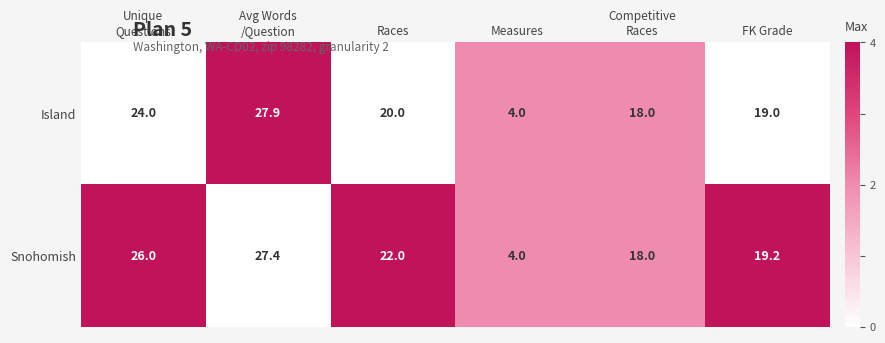

Which series changed the most between Unique
Questions and FK Grade?

Snohomish